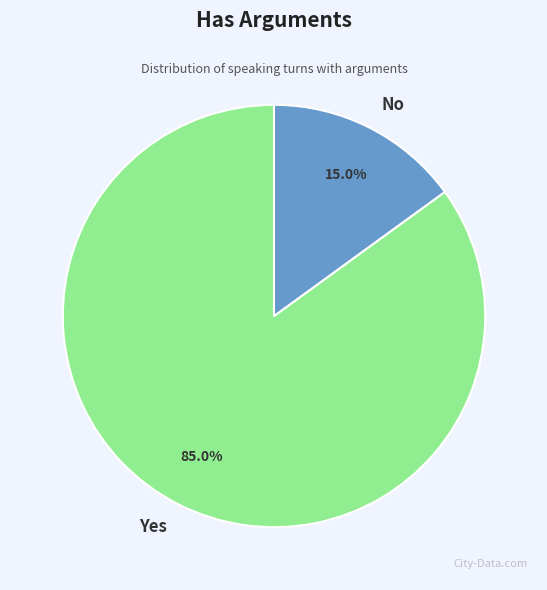

To the nearest percent, what is the difference between the Yes and No slice percentages?

70%